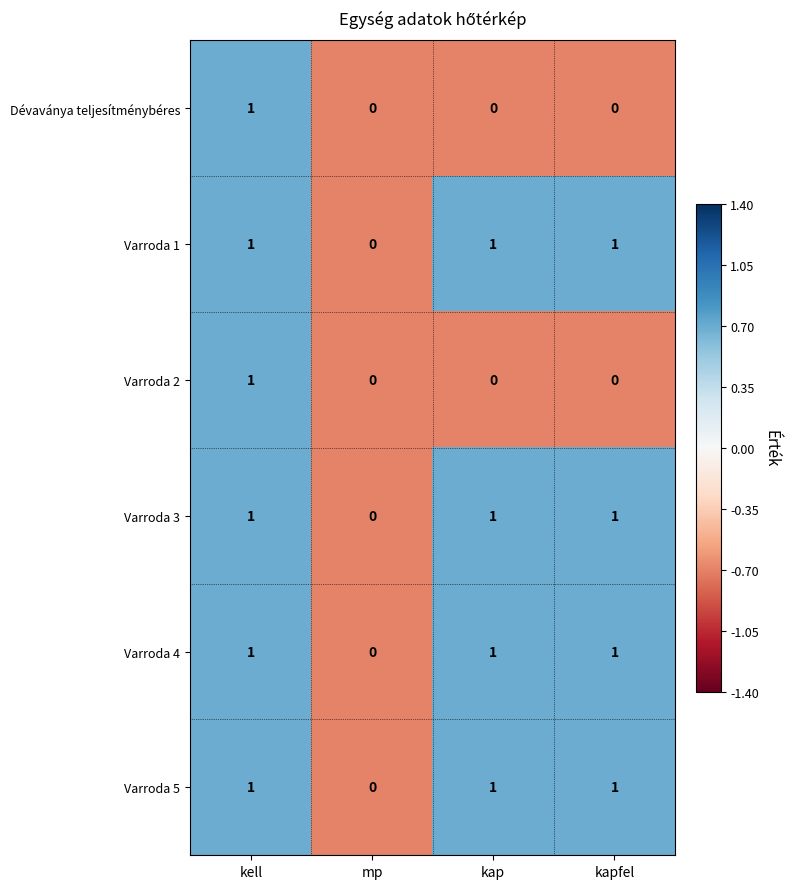

What is the total value across all series at kap?

4